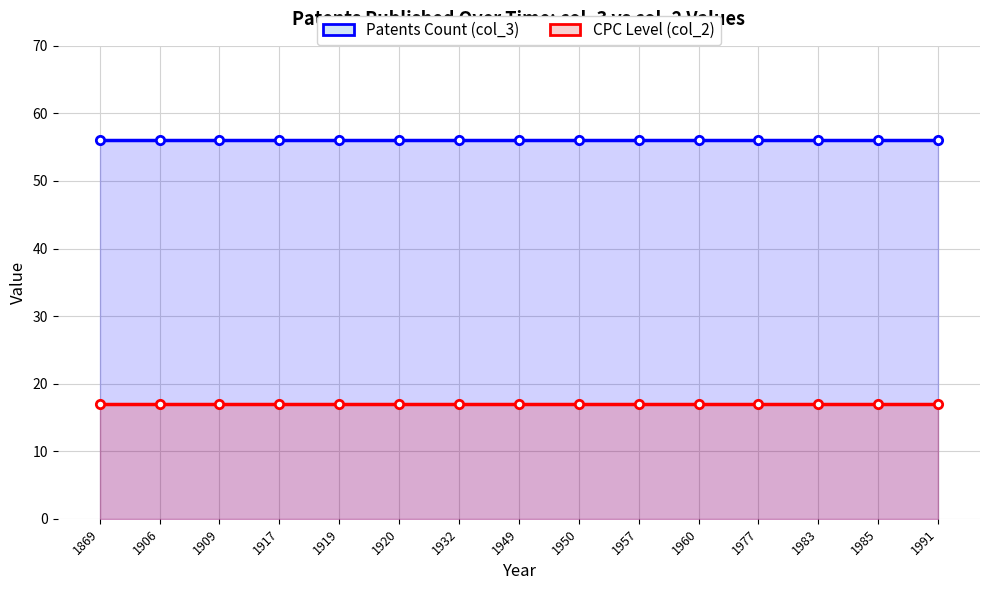

At how many categories does at least one series exceed 20?

15